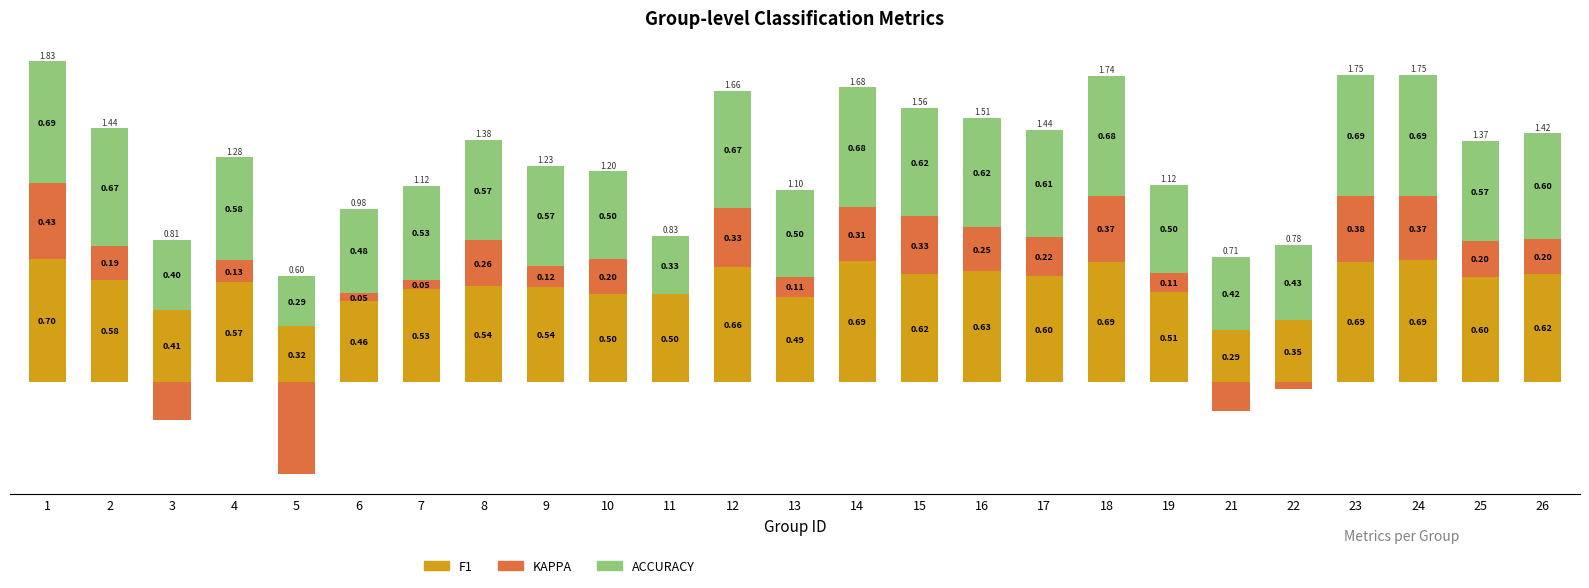

Between 5 and 23, which is larger?

23